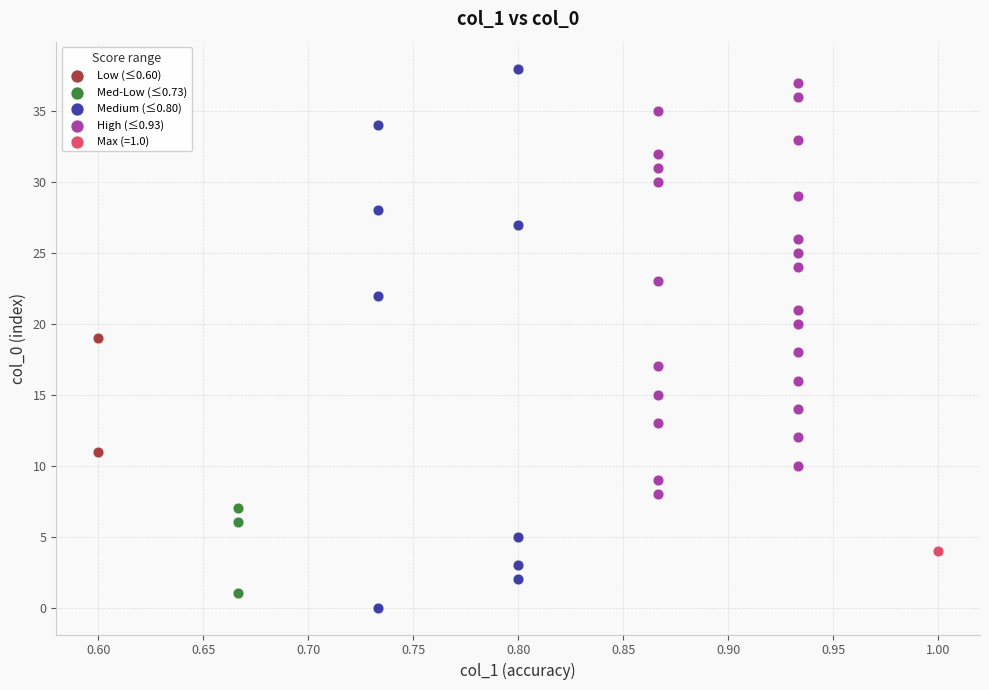

What are all the series names shown in the legend?

Low (≤0.60), Med-Low (≤0.73), Medium (≤0.80), High (≤0.93), Max (=1.0)